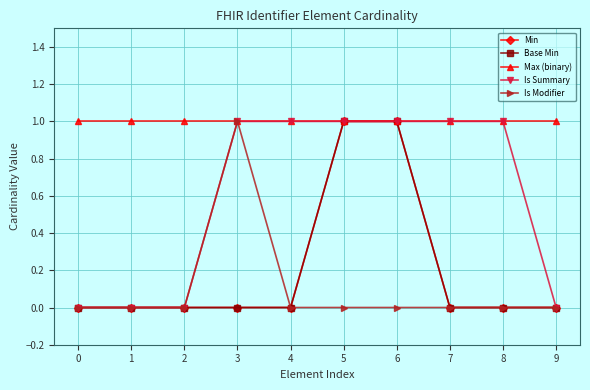

At how many categories does at least one series exceed 0?

10